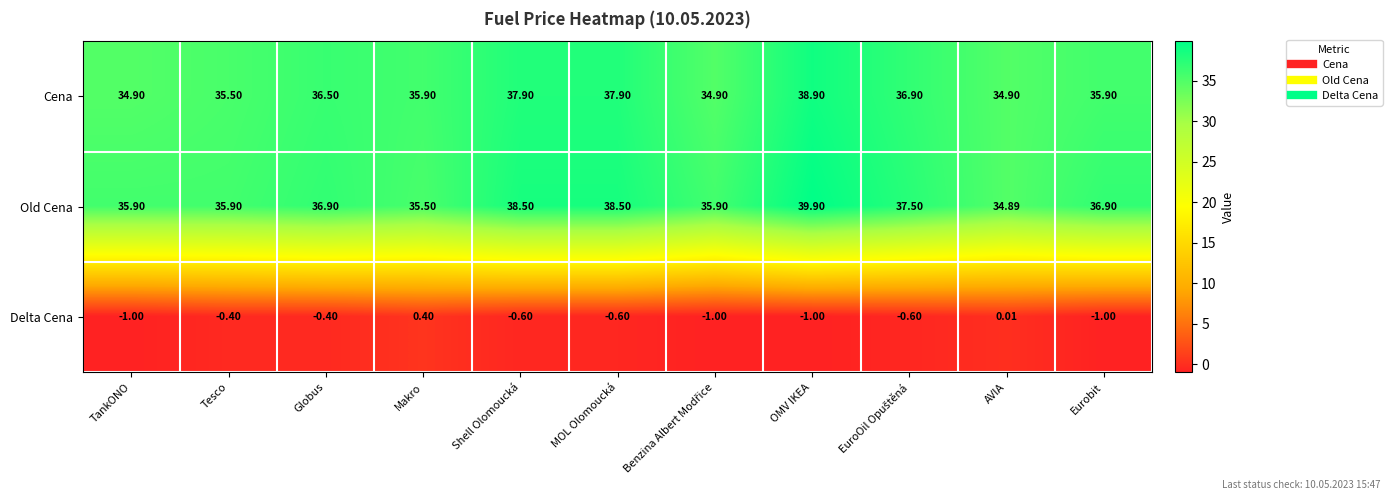

Between Tesco and Shell Olomoucká, which series saw the biggest shift?

Old Cena